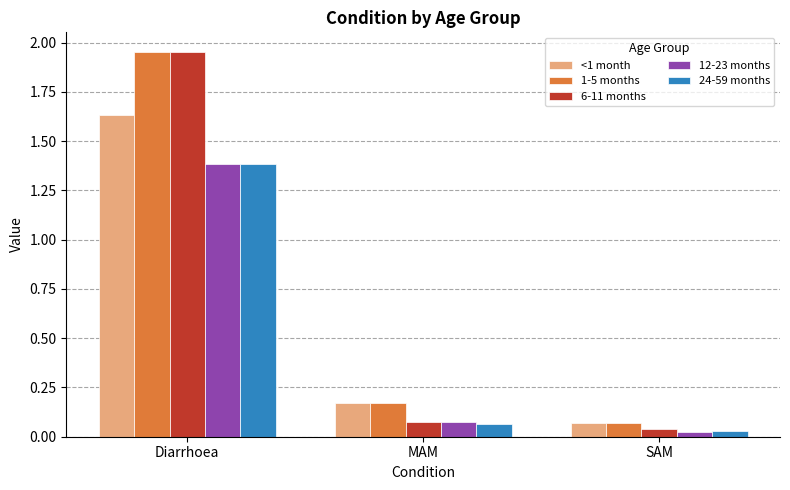

Rank the categories by <1 month value from highest to lowest.

Diarrhoea, MAM, SAM